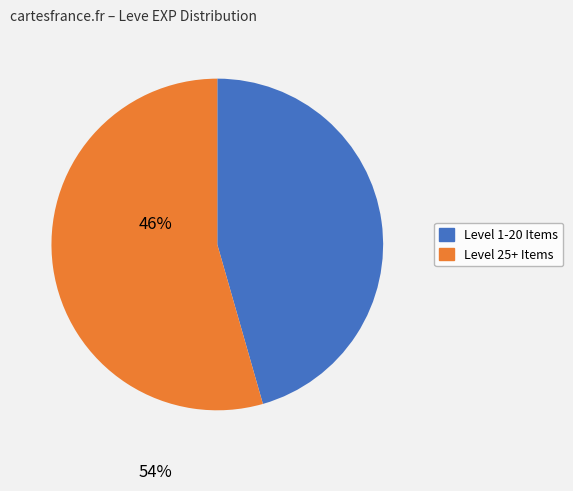

True or false: Level 1-20 Items accounts for 58% of the total.

False